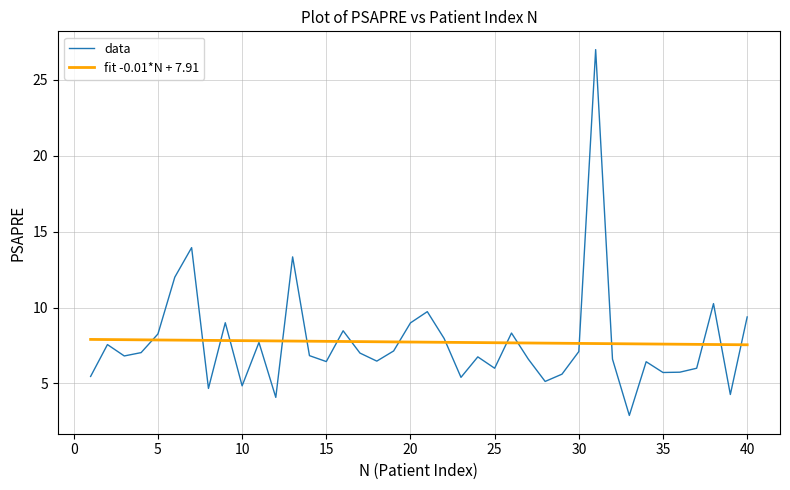

Which series has the largest range (max minus min)?

data